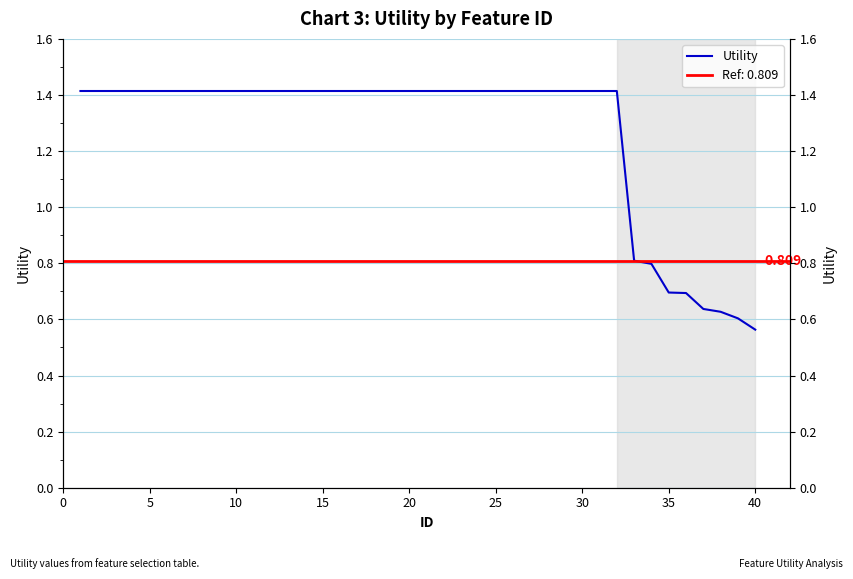

Is it true that the value at 40 is 2.3?

False